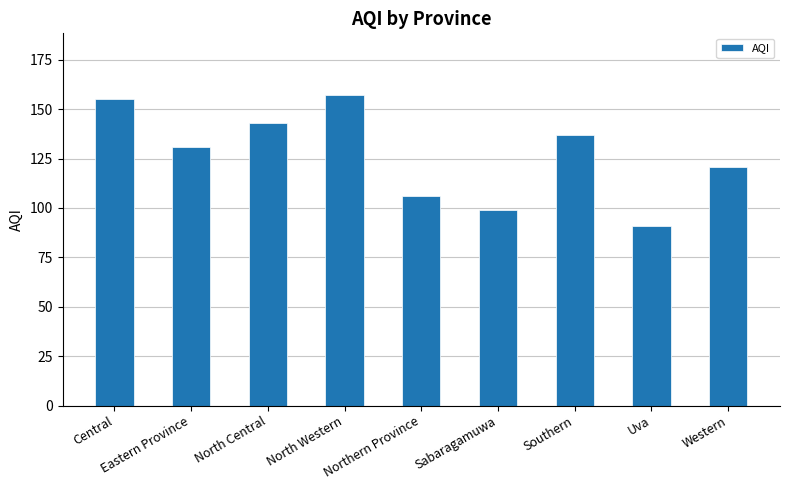

Reading left to right, extract all data points from this chart.

Central=155	Eastern Province=131	North Central=143	North Western=157	Northern Province=106	Sabaragamuwa=99	Southern=137	Uva=91	Western=121